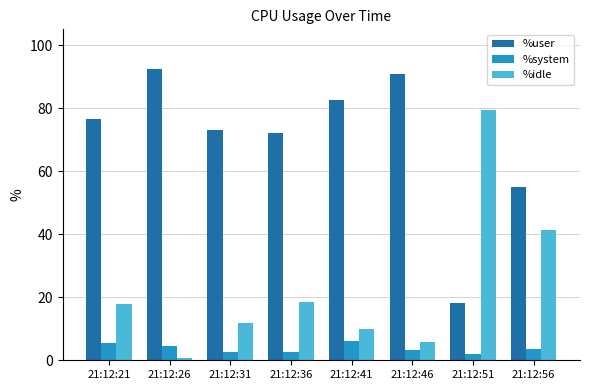

At how many categories does at least one series exceed 81?

3